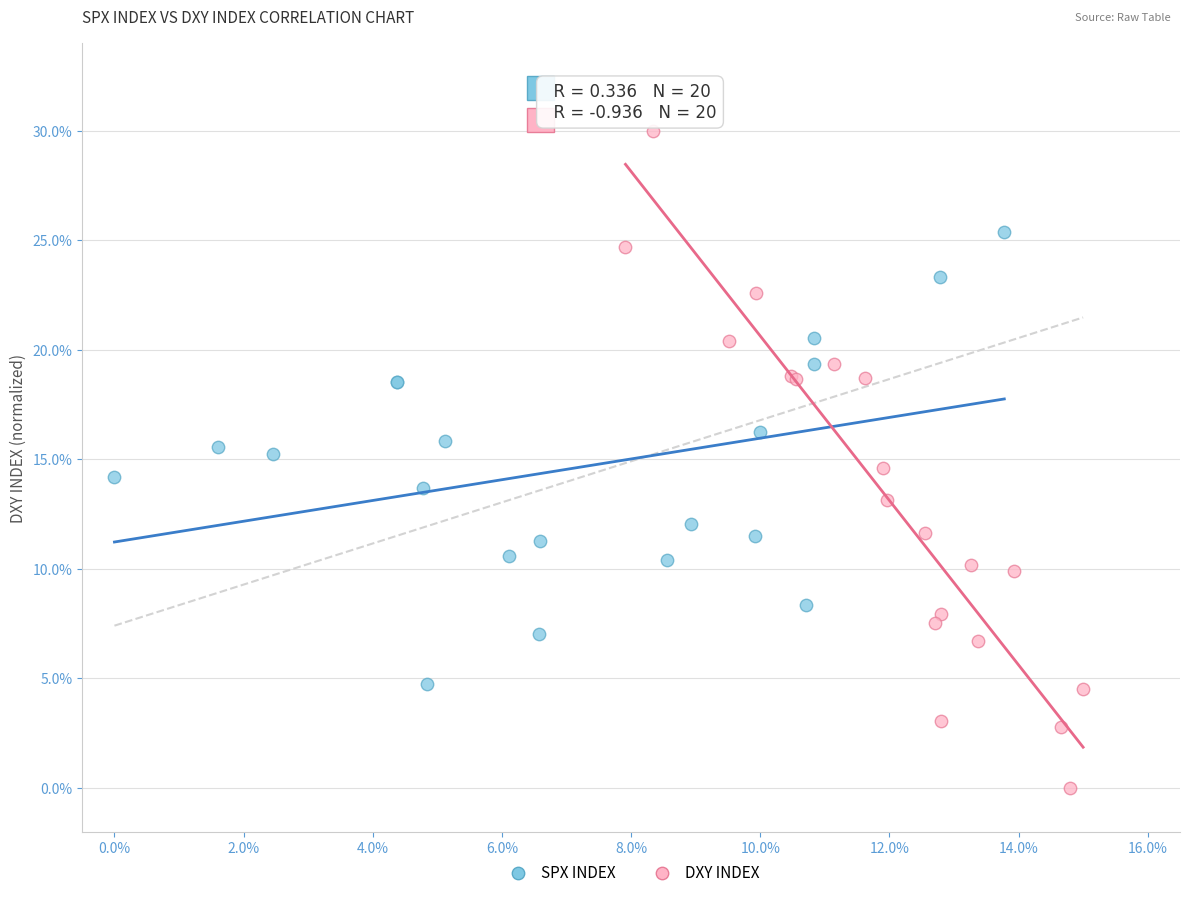

Which series contains the highest Y value?

DXY INDEX